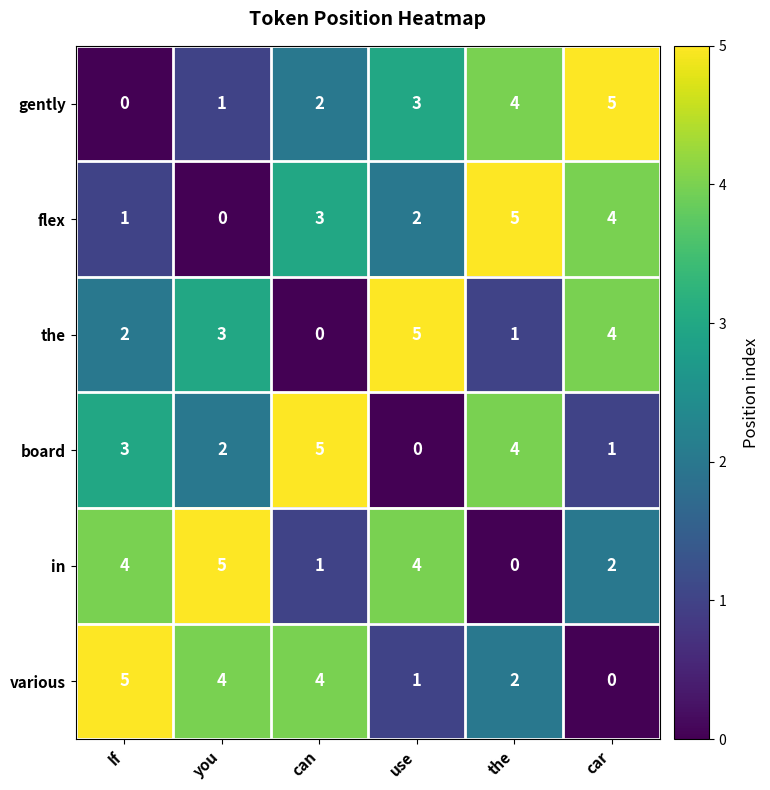

Rank the categories by flex value from highest to lowest.

the, car, can, use, If, you